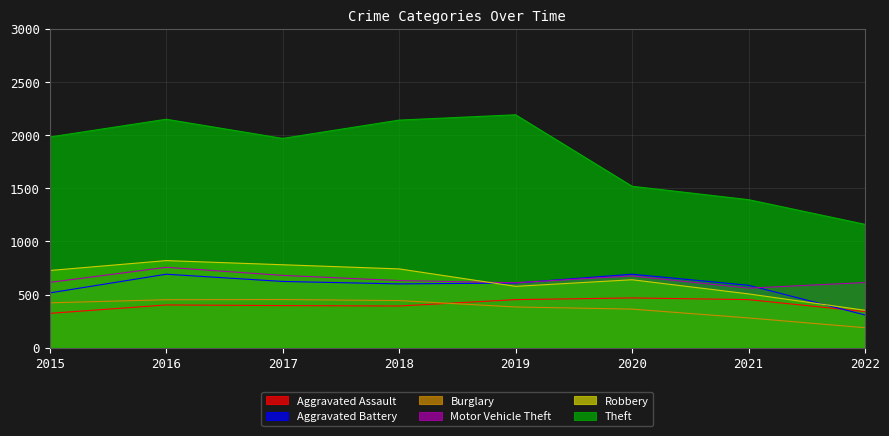

At which label does Motor Vehicle Theft reach its peak?

2016